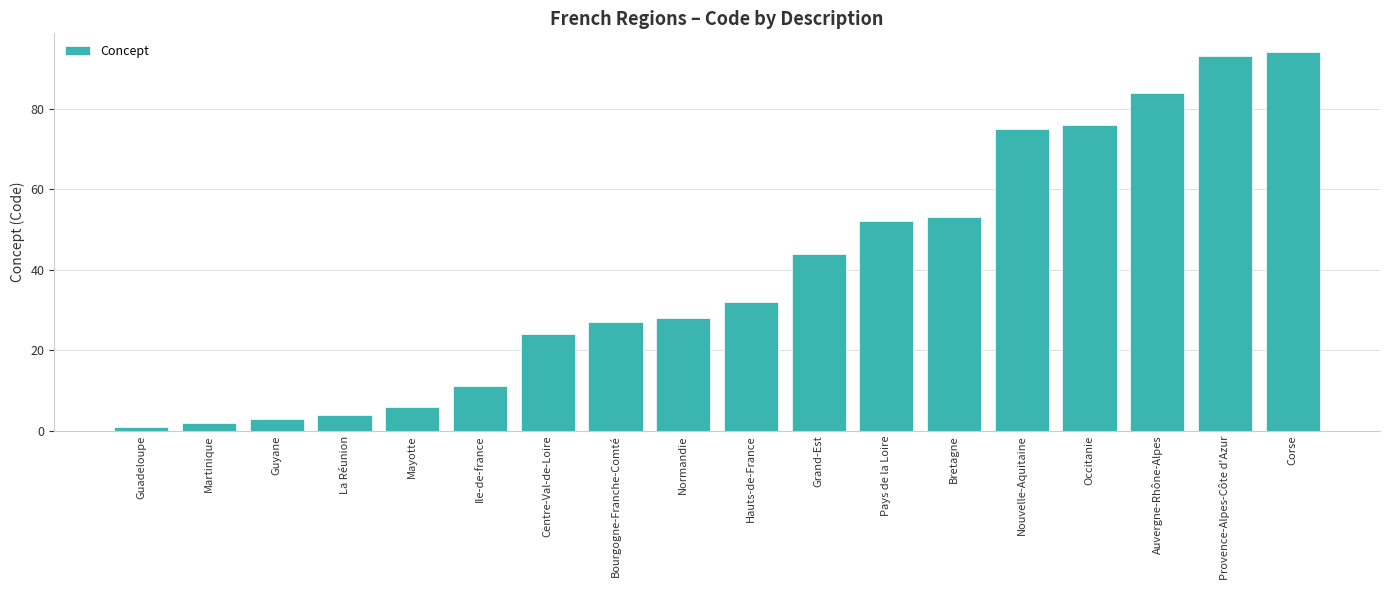

What is the label of the 15th bar from the right?

La Réunion